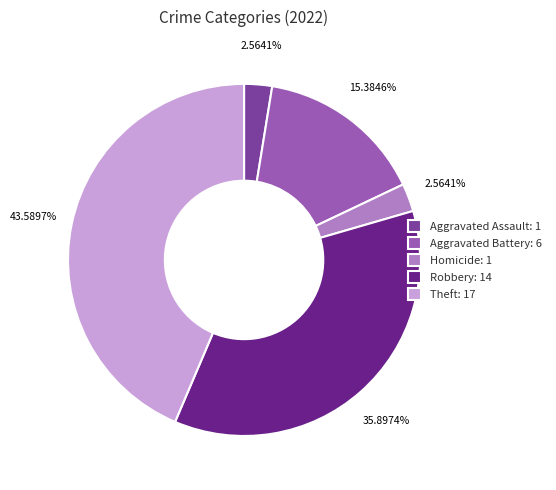

Which has a higher value, Robbery: 14 or Theft: 17?

Theft: 17